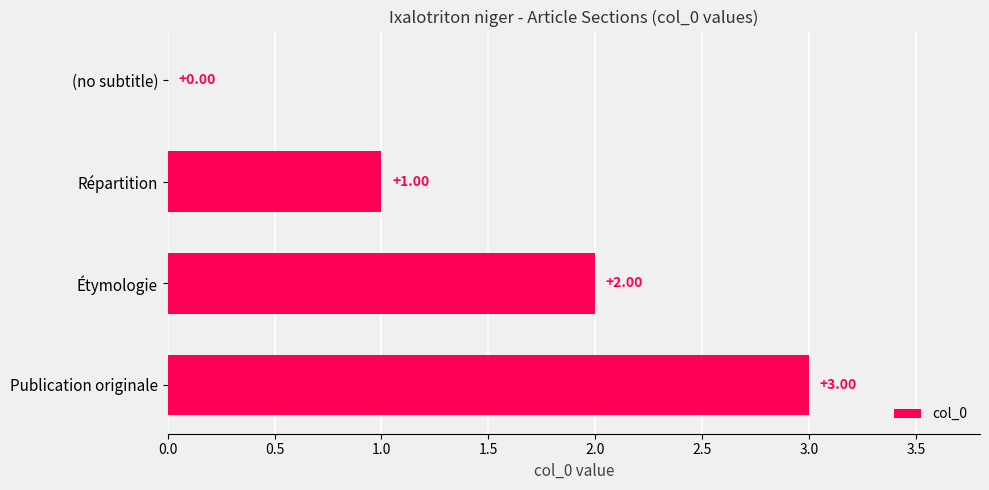

Does the chart contain stacked bars?

No